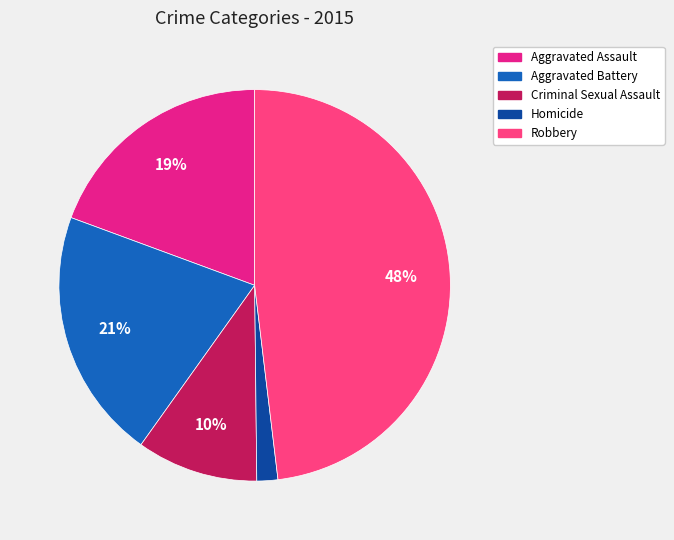

Do Homicide and Aggravated Battery together represent more than half of the pie?

No